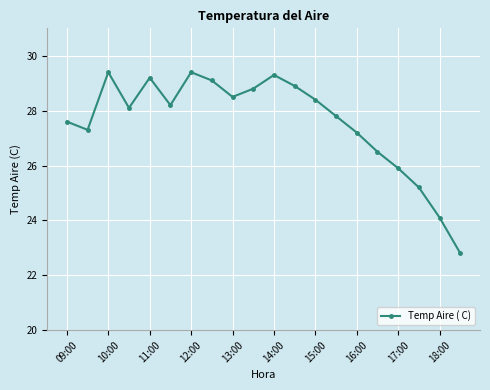

How many interior local peaks (higher than both neighbors) does the data have?

4